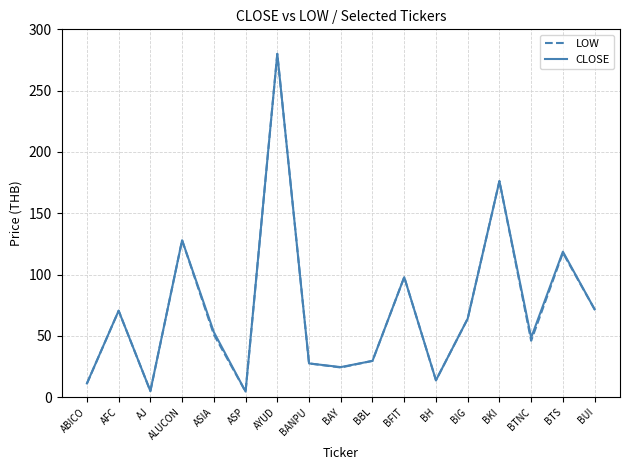

Which series changed the most between AFC and ASIA?

LOW